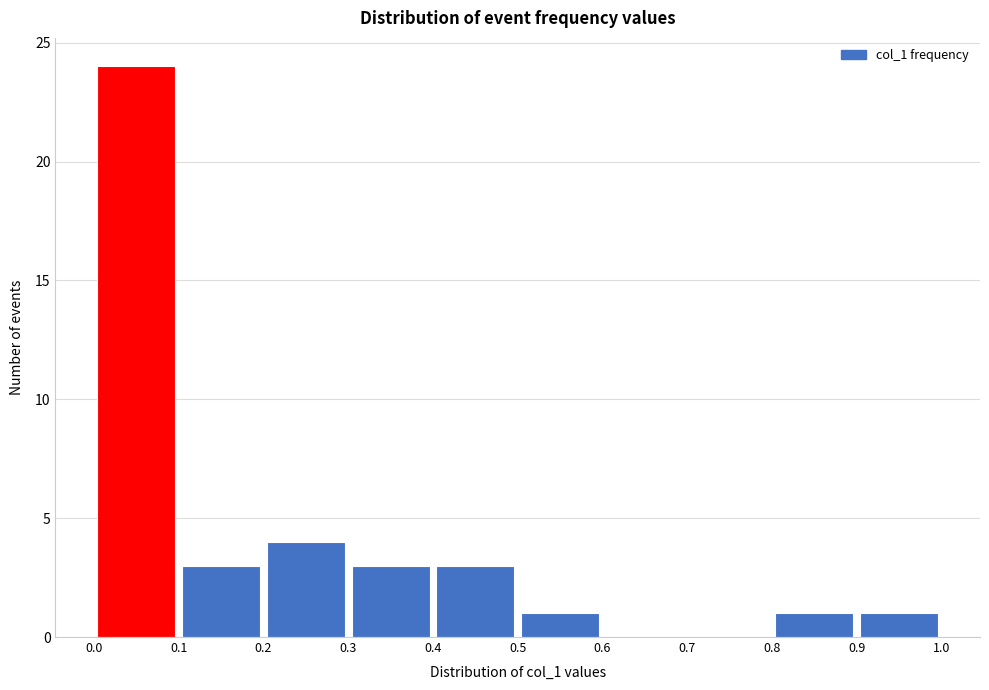

Reading left to right, list every bar in this chart as the range it spans on the x-axis followed by its height. The values are not printed on the chart, so give them approximately, as read against the axis.

0.0 to 0.1: 24
0.1 to 0.2: 3
0.2 to 0.3: 4
0.3 to 0.4: 3
0.4 to 0.5: 3
0.5 to 0.6: 1
0.6 to 0.7: 0
0.7 to 0.8: 0
0.8 to 0.9: 1
0.9 to 1.0: 1